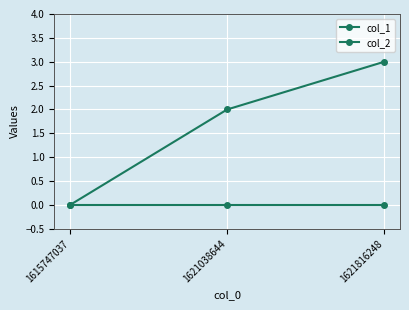

The value of col_2 at 1621816248 is 0. True or false?

True